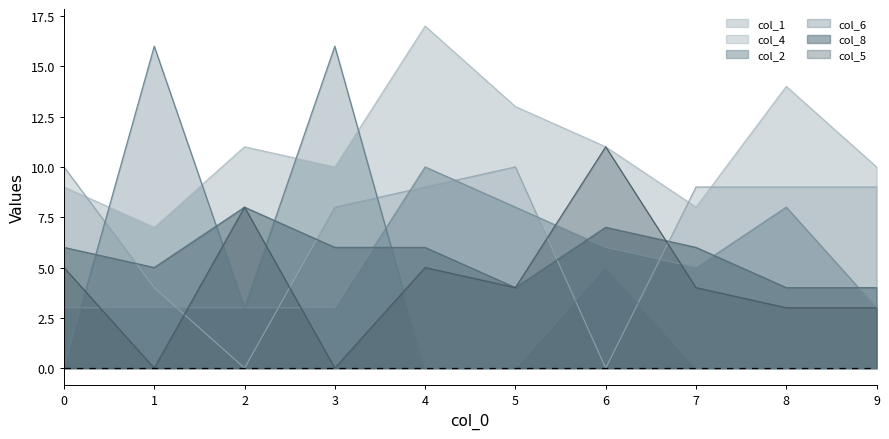

How many lines are shown in the chart?

6